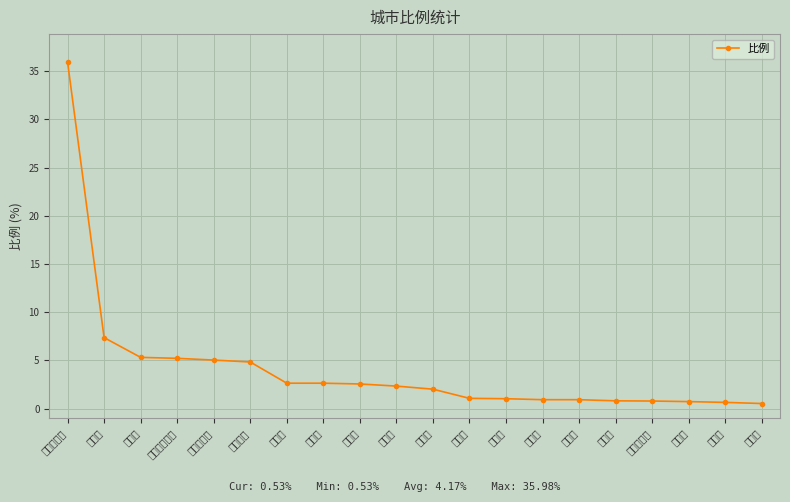

Read the value at 天津市.

0.7